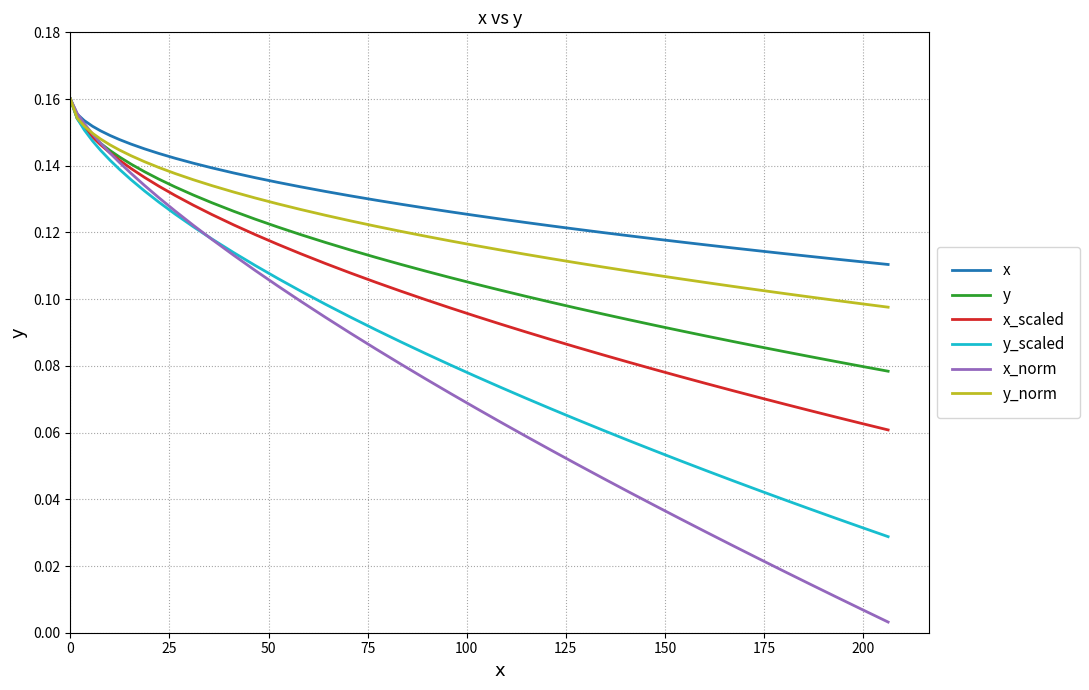

Which series has the largest range (max minus min)?

x_norm